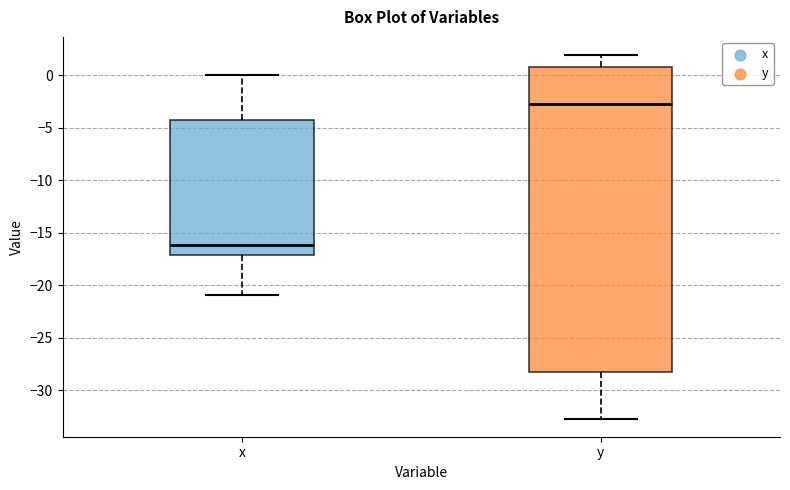

Where does the median line of the box for y sit on the y-axis? The values are not printed on the chart, so give them approximately, as read against the axis.

-2.5